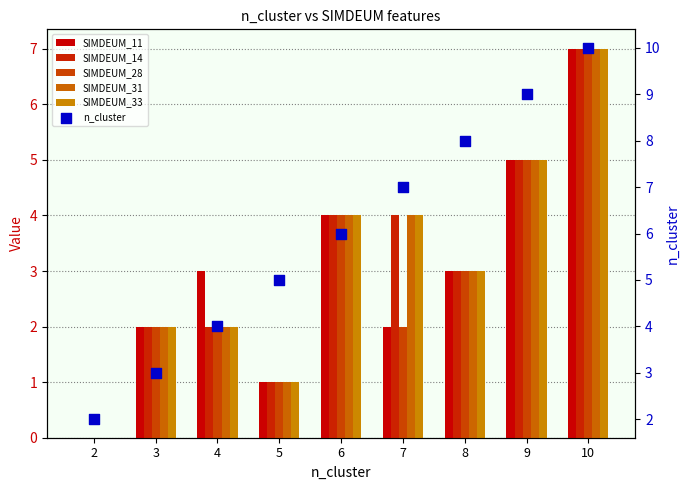

Which series has the widest spread of Y values?

n_cluster